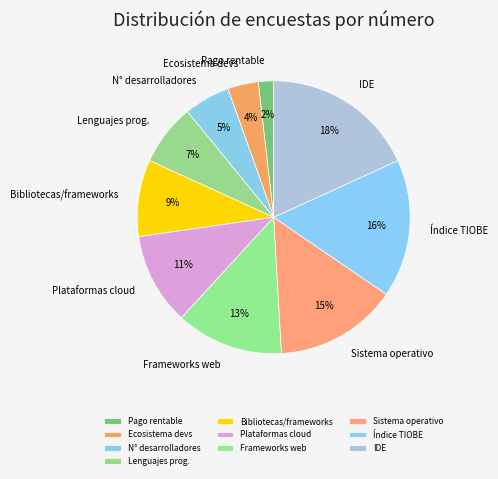

Which category has the biggest portion of the pie?

IDE